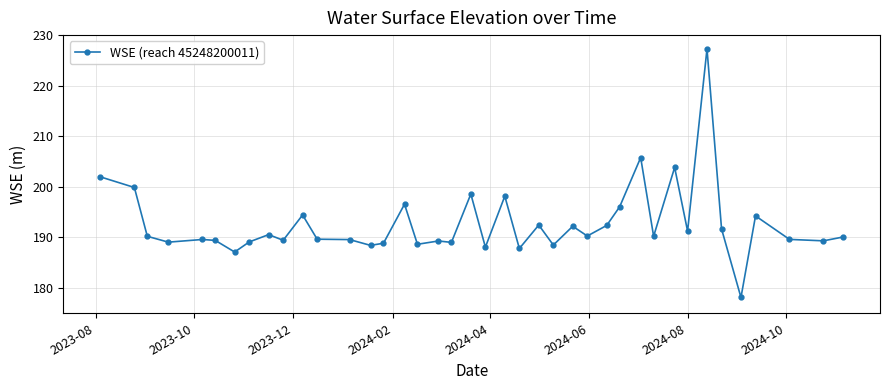

What is the minimum value shown in the chart?

178.1